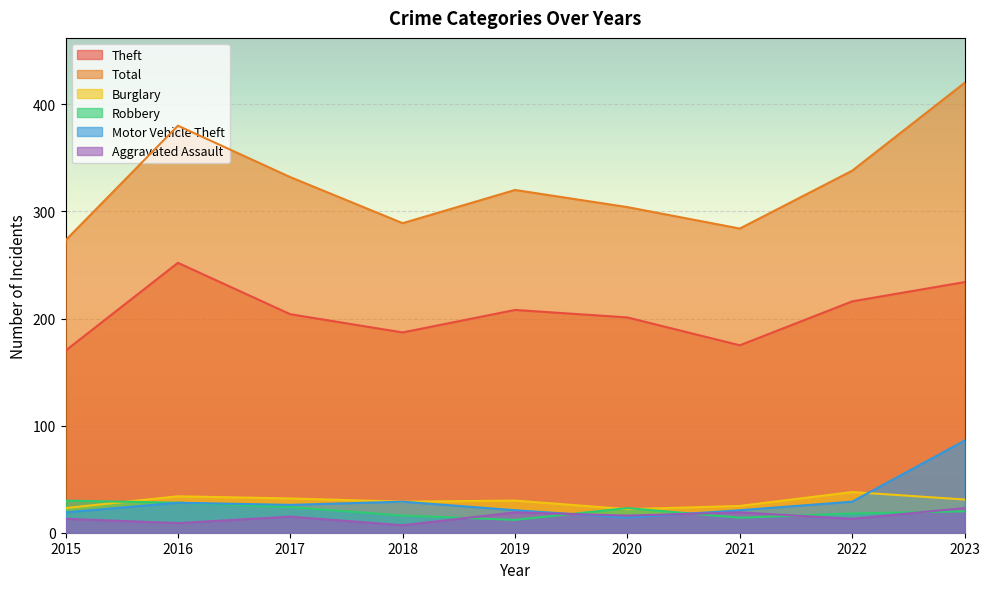

How many values in the Aggravated Assault series exceed 15?

4